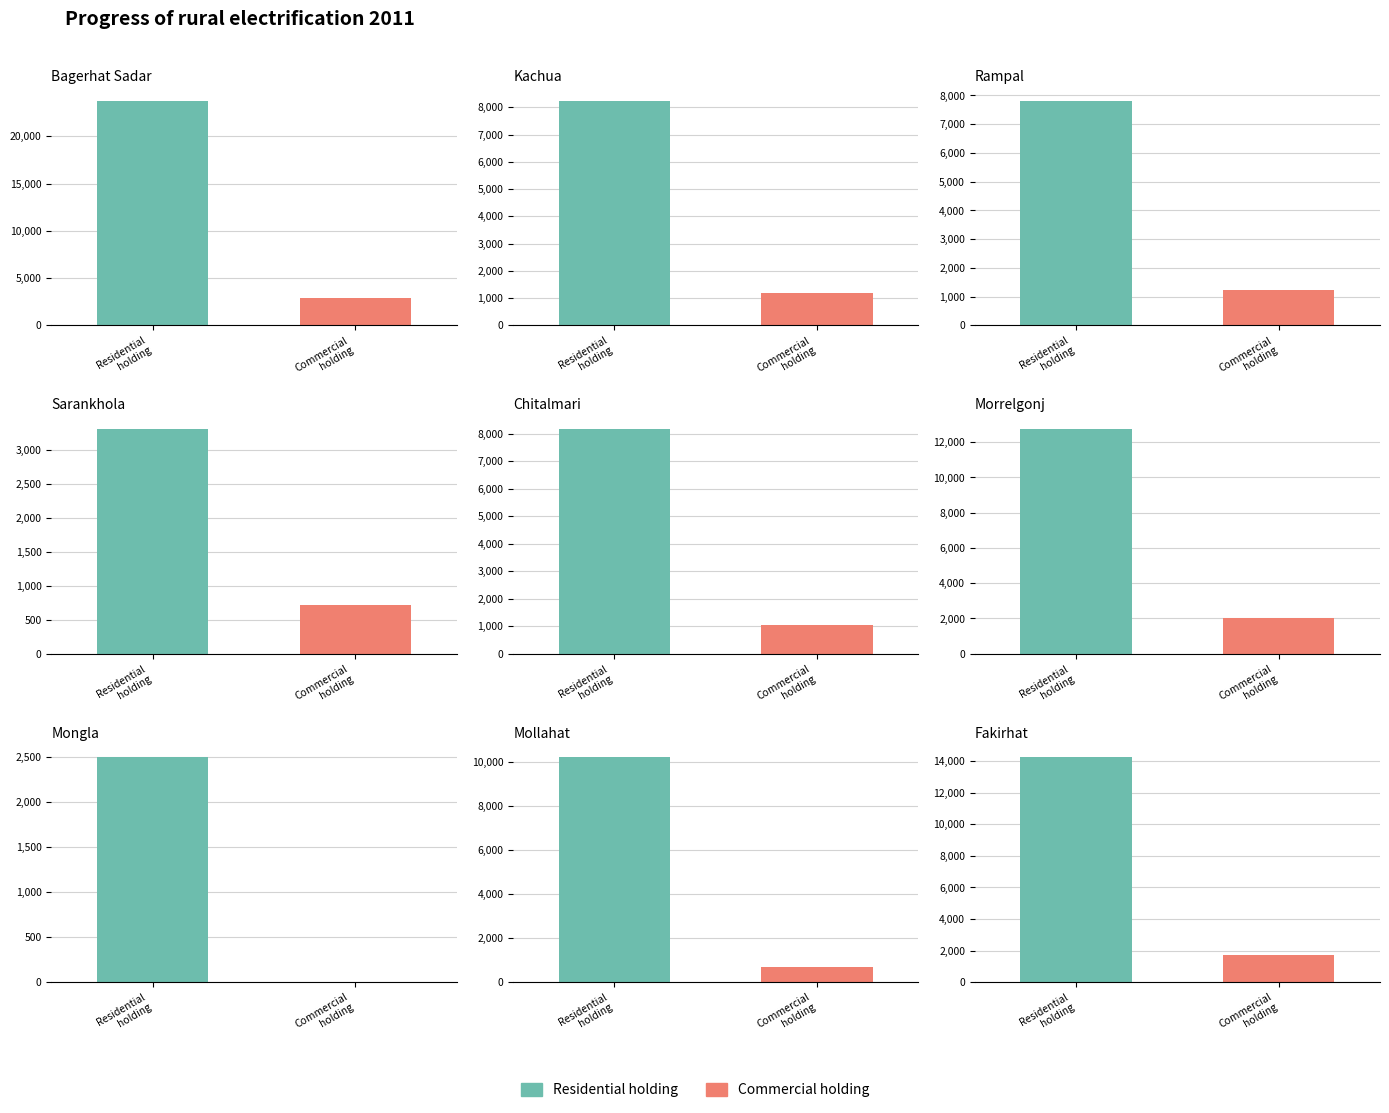

True or false: Commercial holding has a value of 1085 at Sarankhola.

False